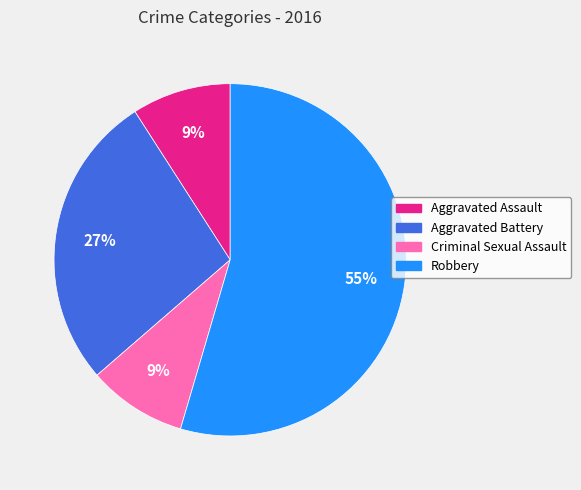

To the nearest percent, what is the average slice percentage?

25%